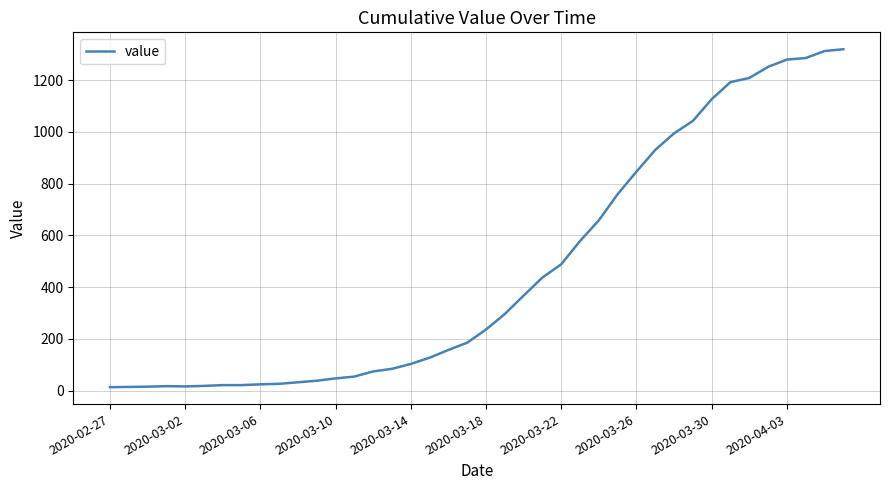

What is the maximum value shown in the chart?

1319